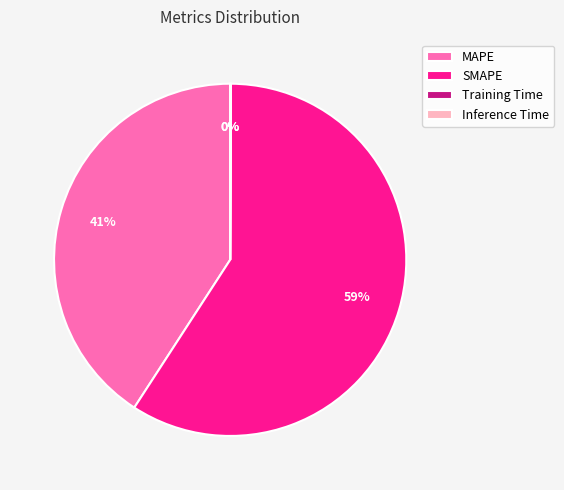

Does SMAPE account for over 50% of the chart?

Yes